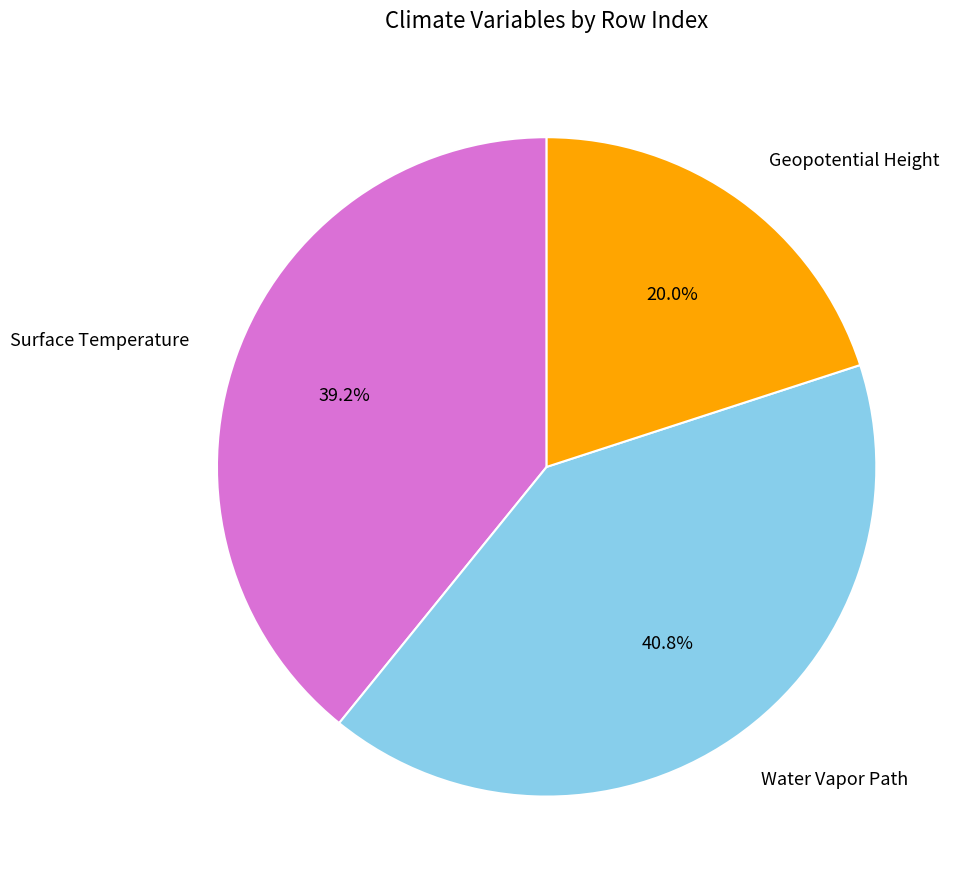

Is there any slice that represents more than half of the pie?

No